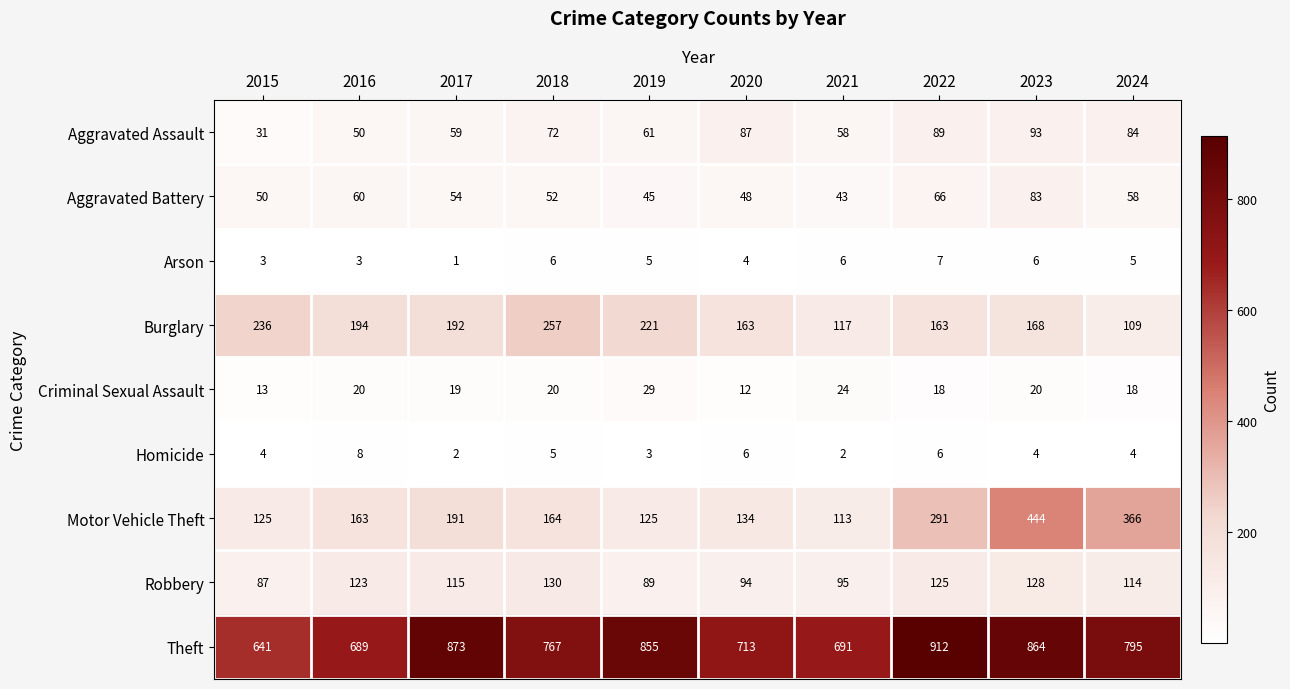

True or false: Homicide has a value of 6 at 2023.

False